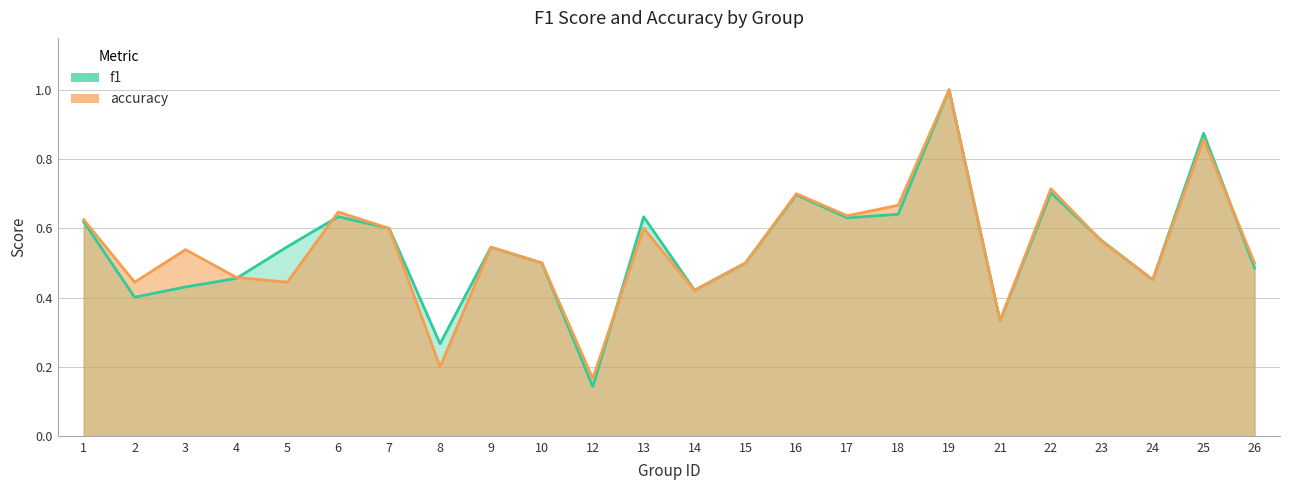

Which category has the highest value across all series?

19